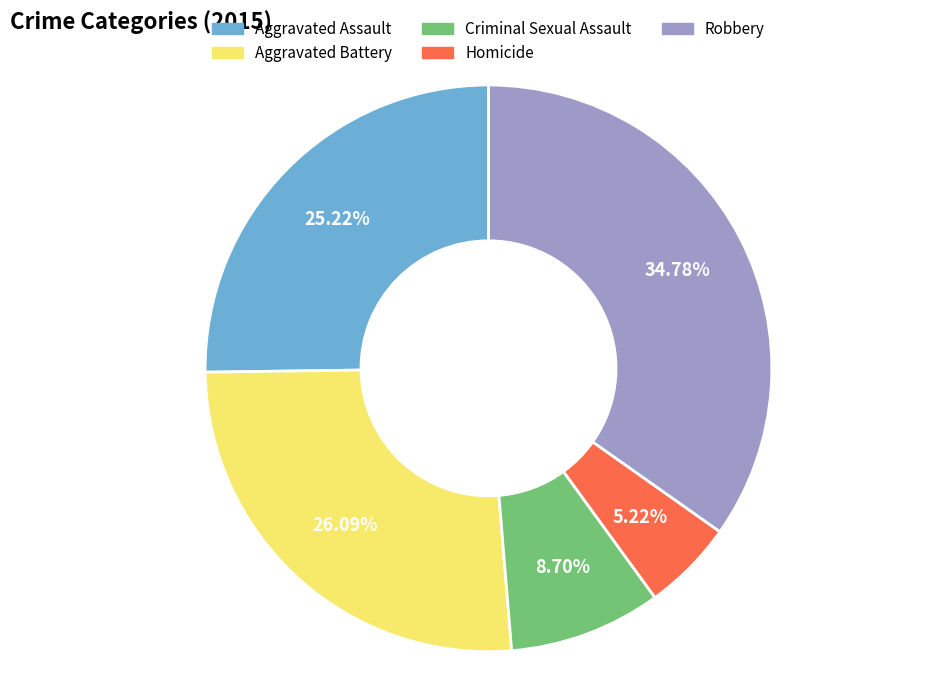

Which slice is the smallest?

Homicide